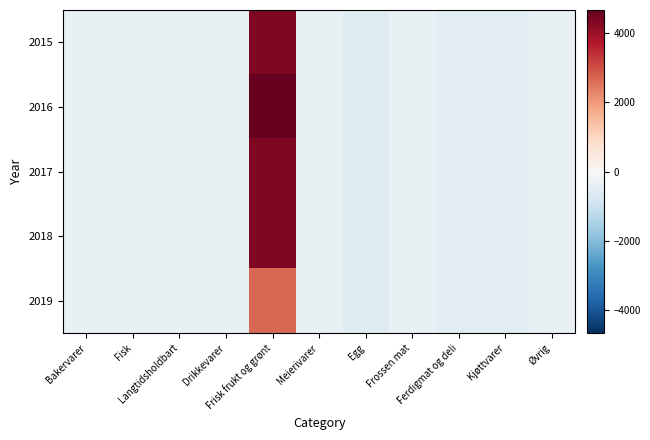

At which category is the sum across all series the highest?

Frisk frukt og grønt